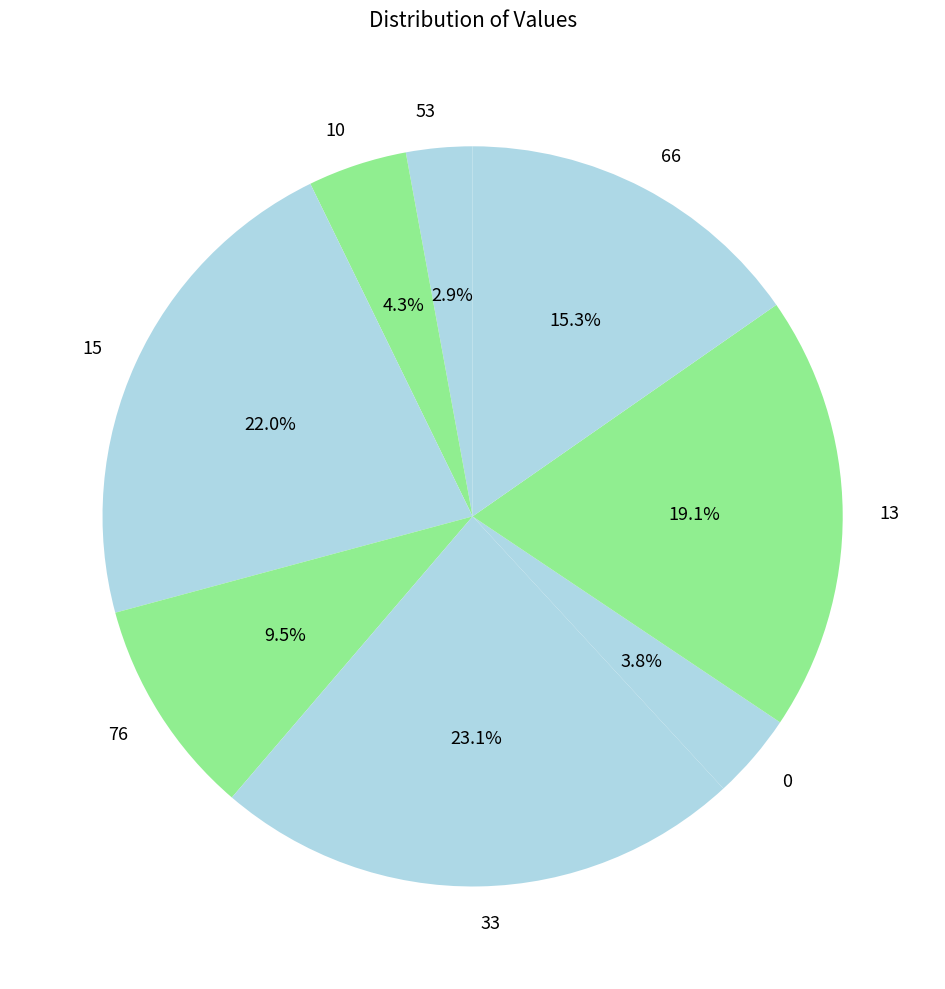

Between 10 and 15, which is larger?

15